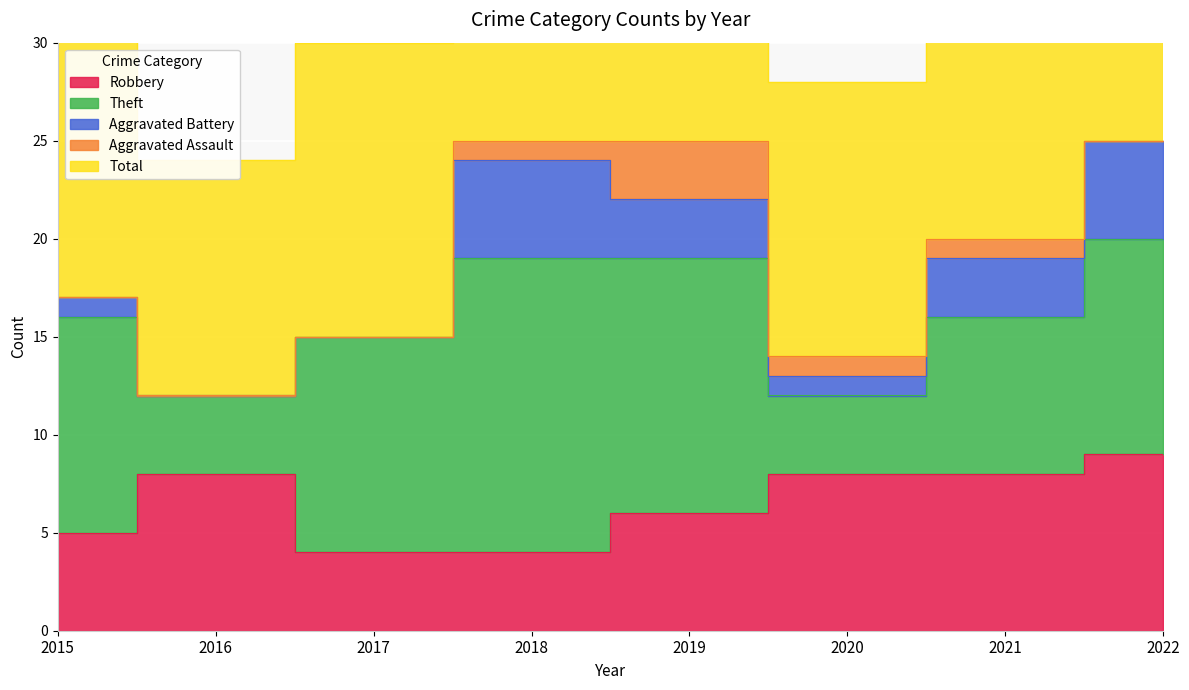

True or false: Theft and Aggravated Assault intersect in this chart.

False